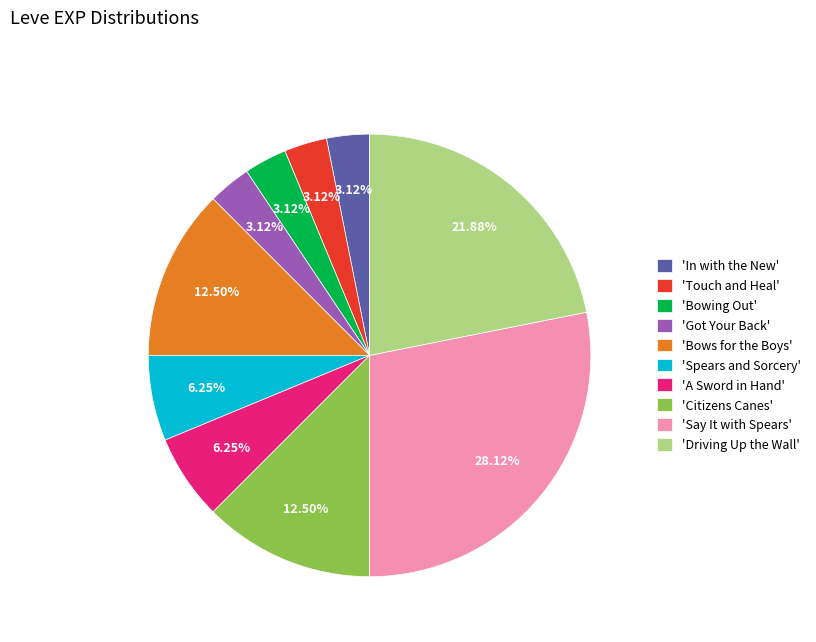

What is the largest slice in the pie chart?

'Say It with Spears'